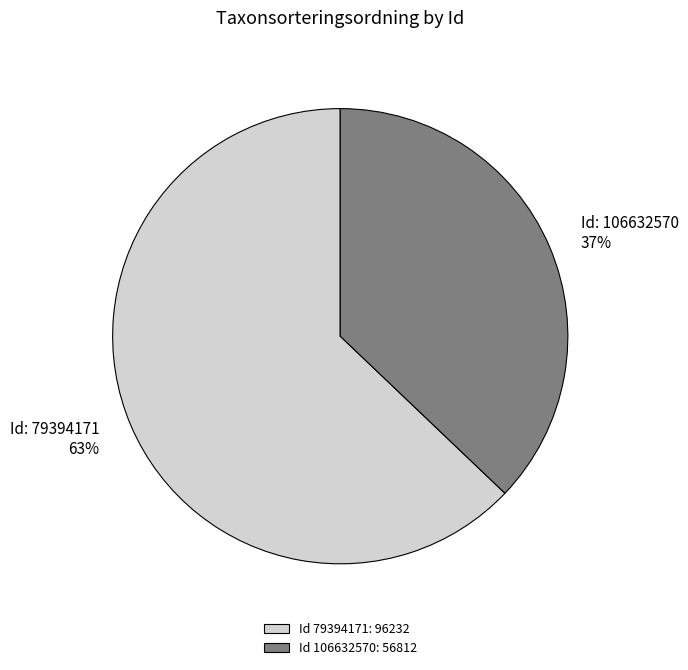

Rank the categories by value from highest to lowest.

Id 79394171: 96232, Id 106632570: 56812